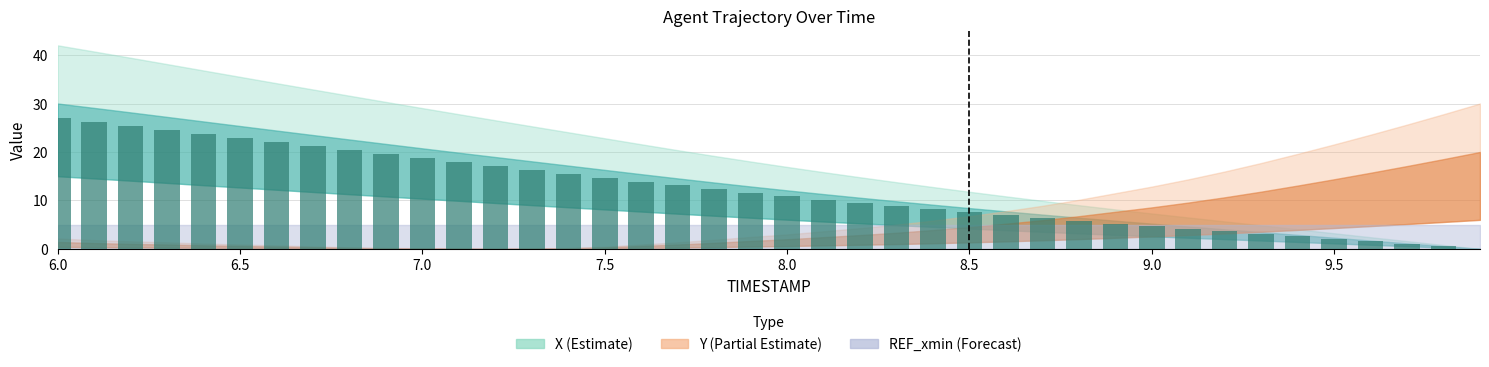

What is the sum of all values?

486.3